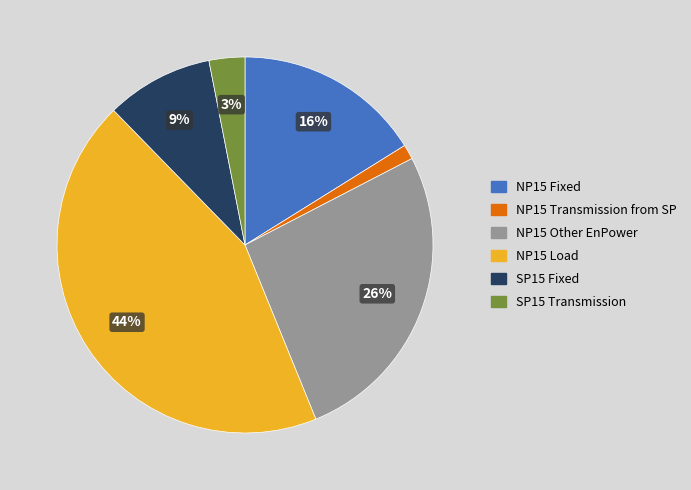

The NP15 Load slice represents 37% of the pie. True or false?

False